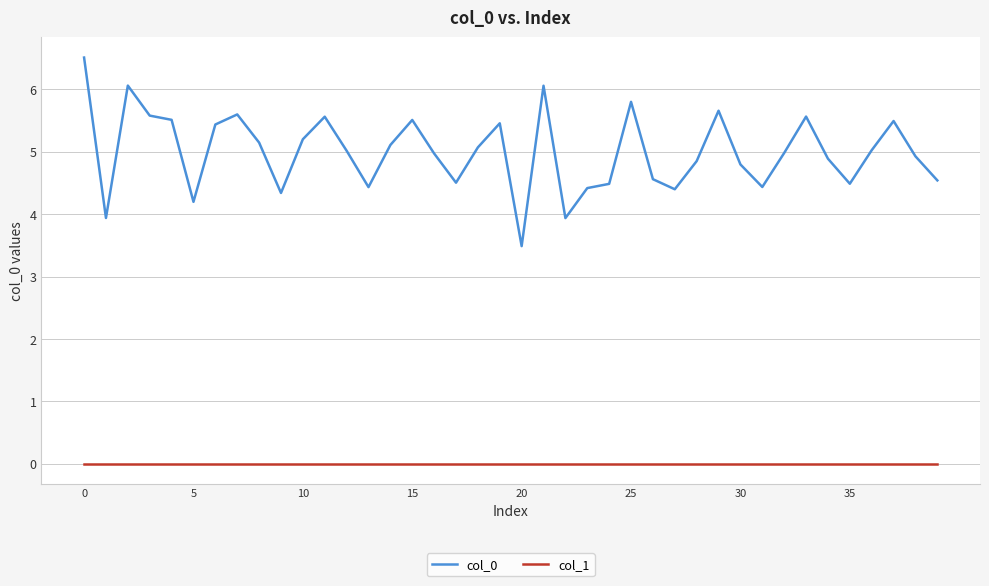

Which series has the widest spread of values?

col_0